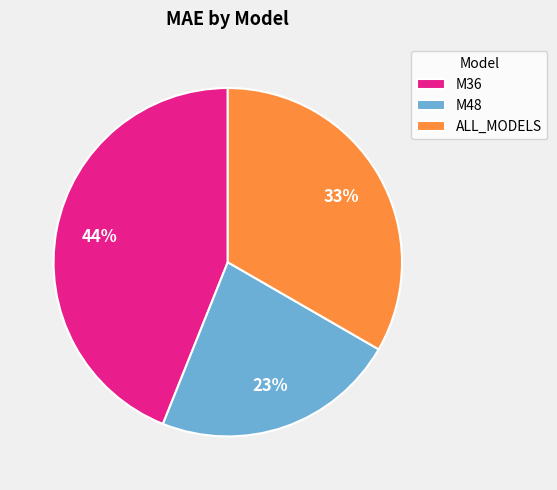

What percentage is the M36 slice, to the nearest percent?

44%